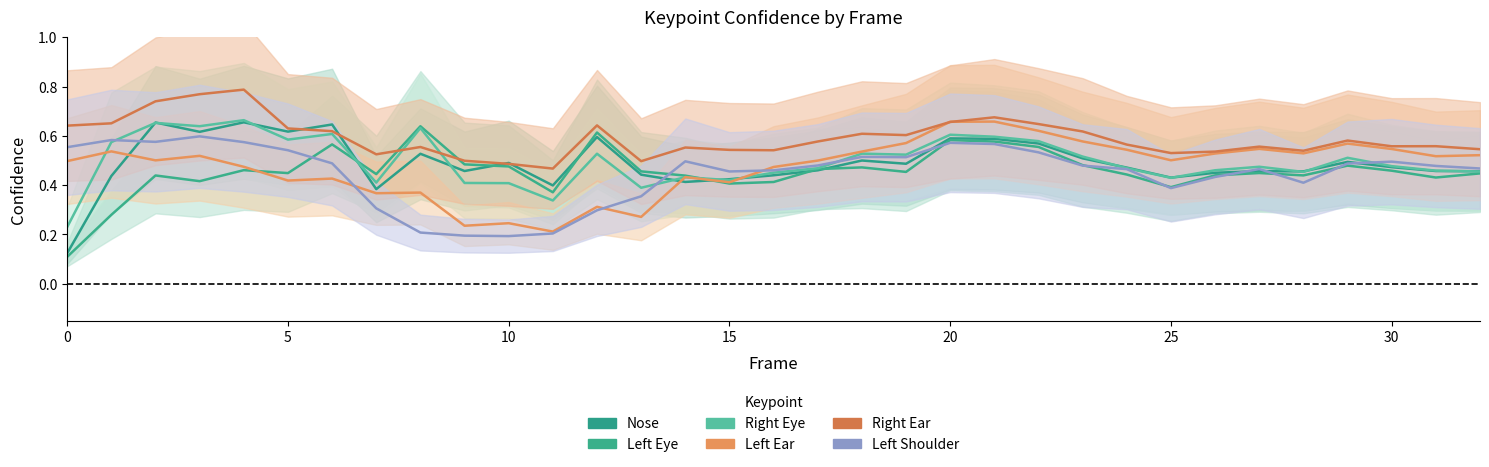

True or false: a_right_eye_confidence has a value of 0.3 at 0.

False